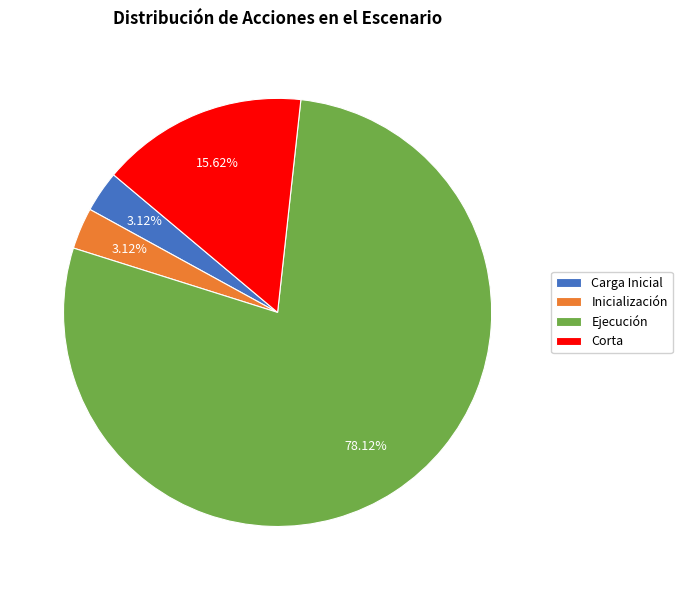

The Ejecución slice represents 93% of the pie. True or false?

False